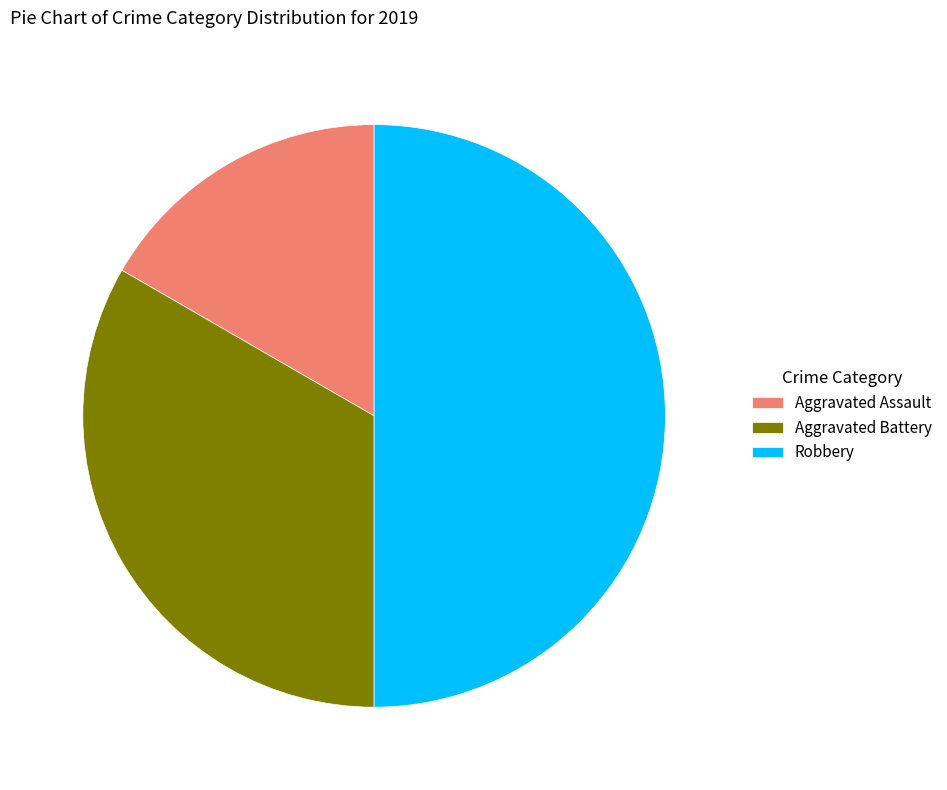

Approximately how many times larger is the value at Robbery compared to Aggravated Battery?

1.5